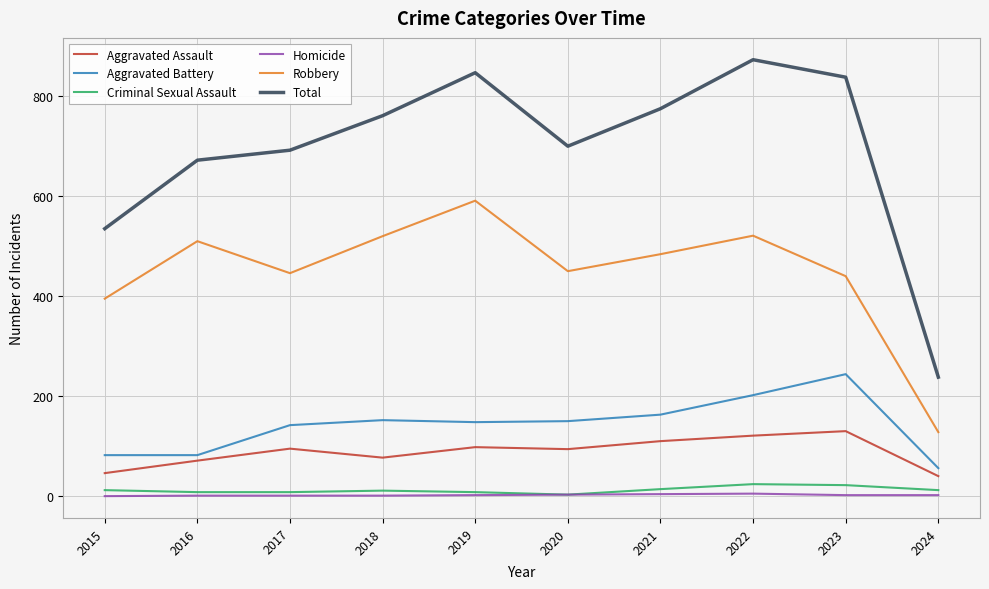

Which series changed the most between 2023 and 2024?

Total